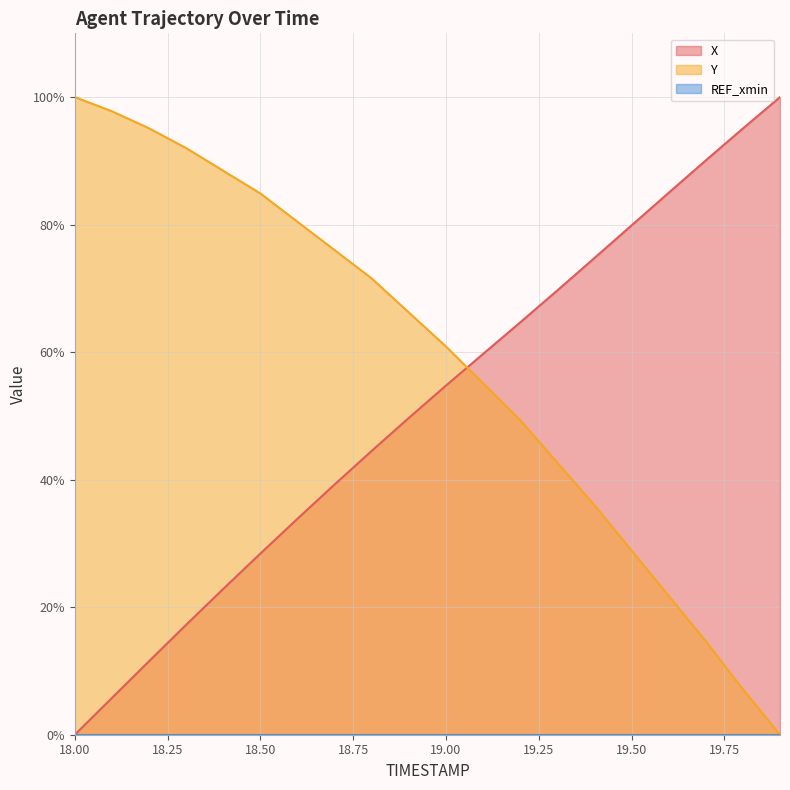

What position from the right is 19.7?

3